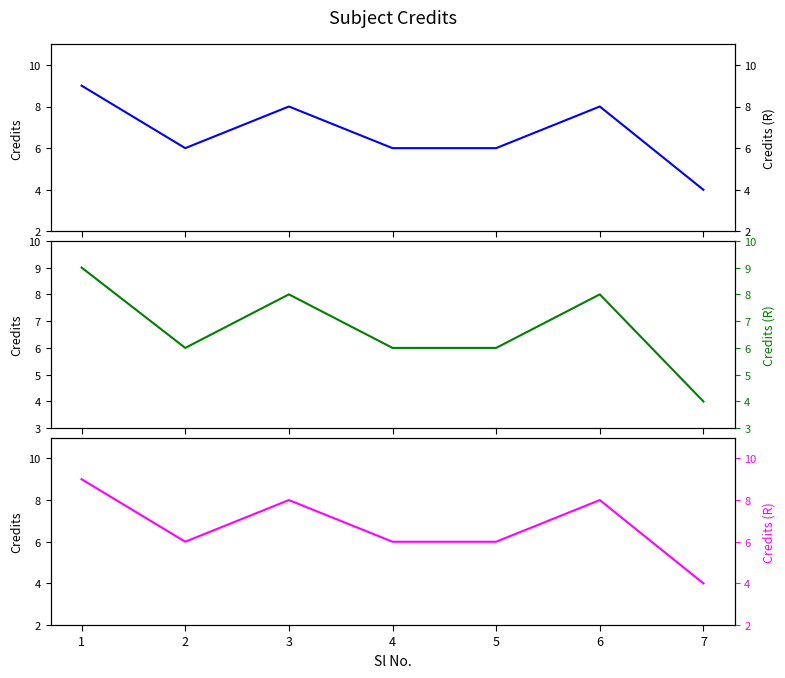

What is the sum of all Credit (magenta) values?

47